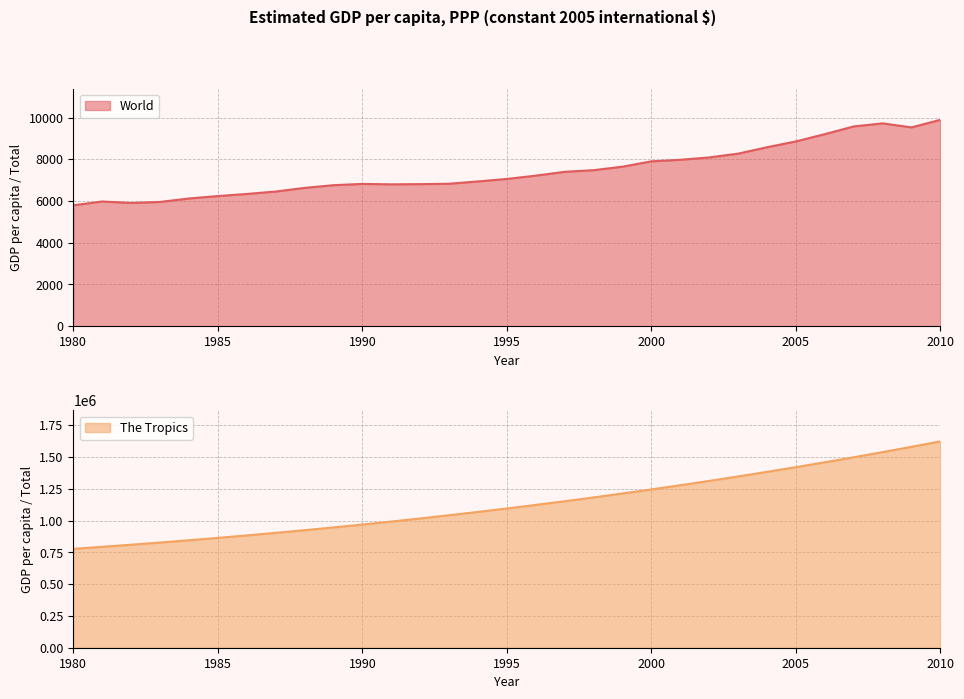

How many interior local valleys does the World series have?

3